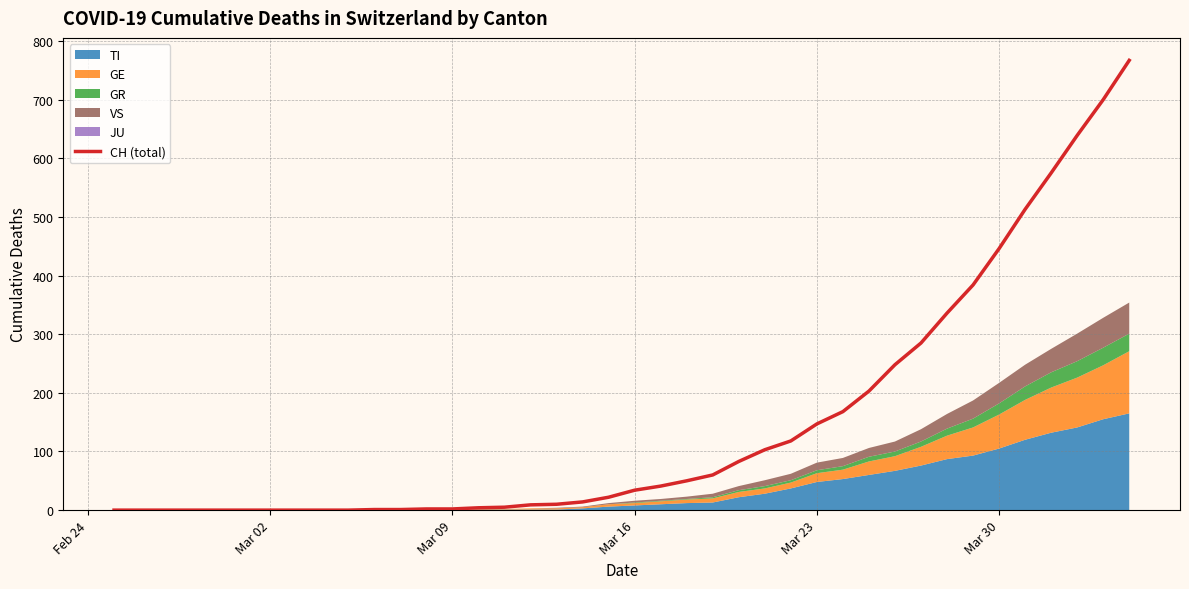

Read the value at Mar 09.

2